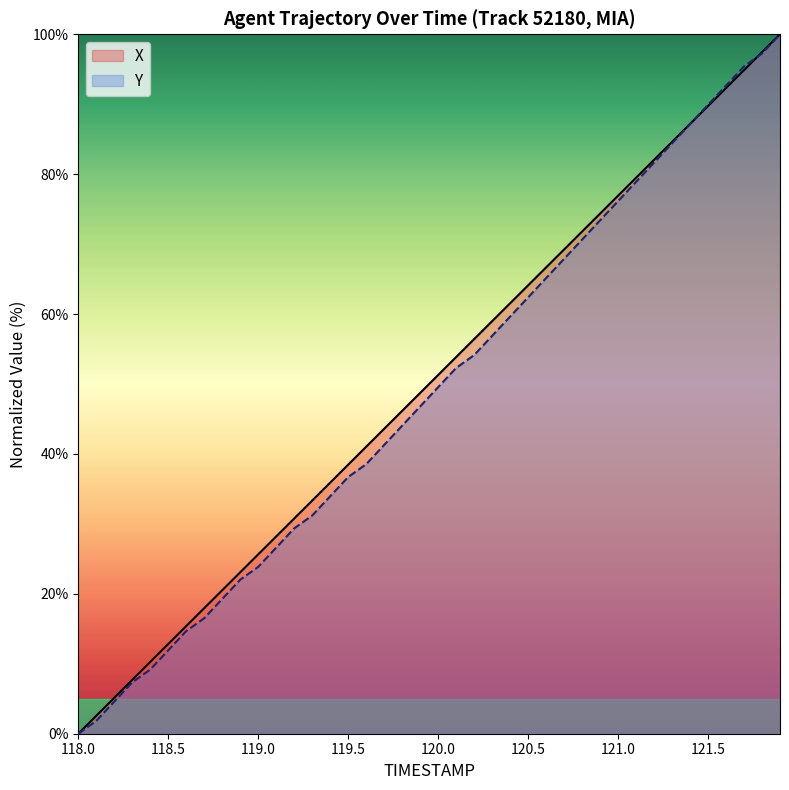

How many intersections are there between X and Y?

2